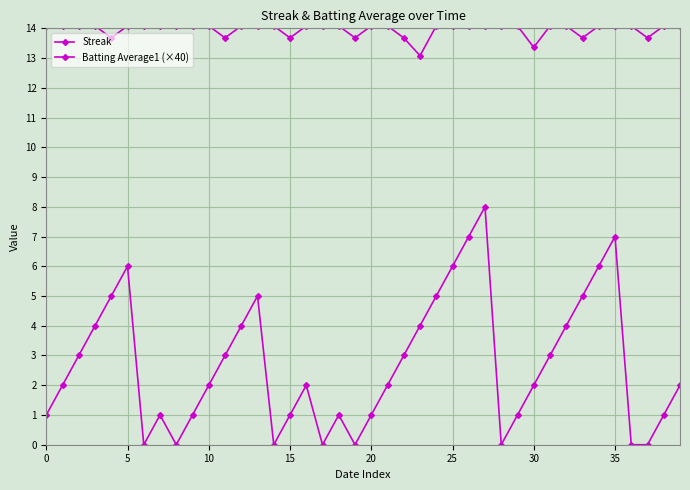

What is the highest value of the Streak series?

8.0